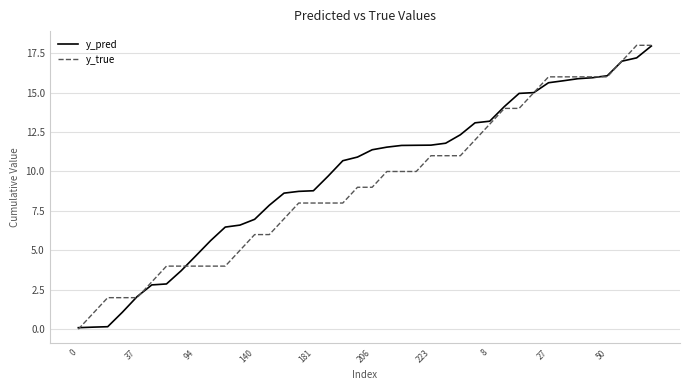

List the series in order of their overall mean, highest first.

y_pred, y_true